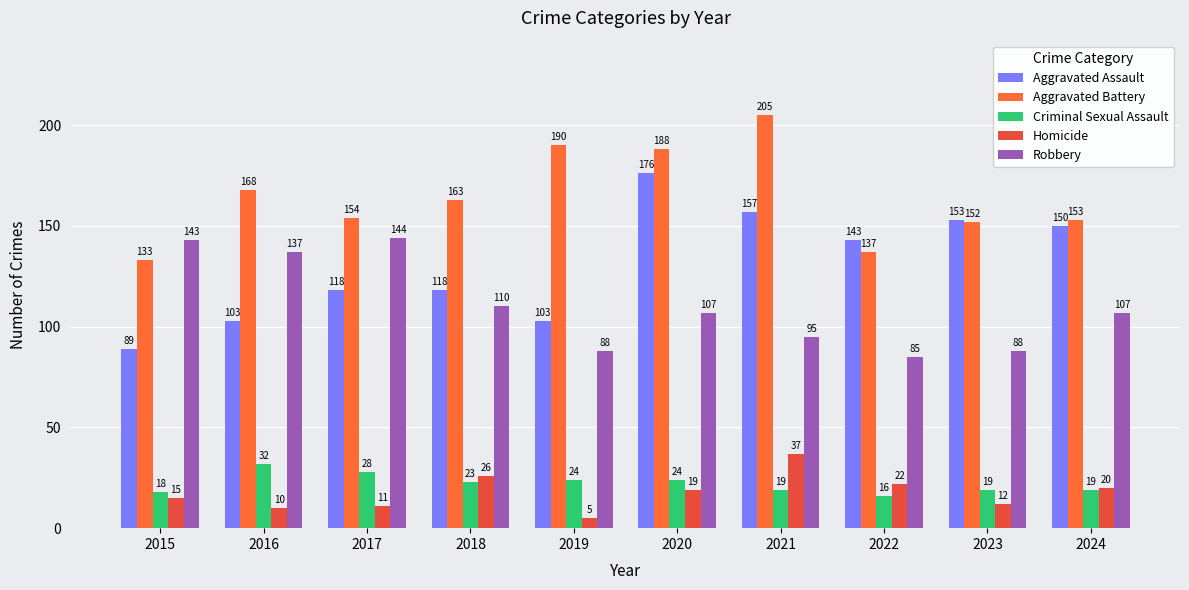

Reading left to right, what are all the values shown in this chart?

Aggravated Assault: 2015=89	2016=103	2017=118	2018=118	2019=103	2020=176	2021=157	2022=143	2023=153	2024=150
Aggravated Battery: 2015=133	2016=168	2017=154	2018=163	2019=190	2020=188	2021=205	2022=137	2023=152	2024=153
Criminal Sexual Assault: 2015=18	2016=32	2017=28	2018=23	2019=24	2020=24	2021=19	2022=16	2023=19	2024=19
Homicide: 2015=15	2016=10	2017=11	2018=26	2019=5	2020=19	2021=37	2022=22	2023=12	2024=20
Robbery: 2015=143	2016=137	2017=144	2018=110	2019=88	2020=107	2021=95	2022=85	2023=88	2024=107